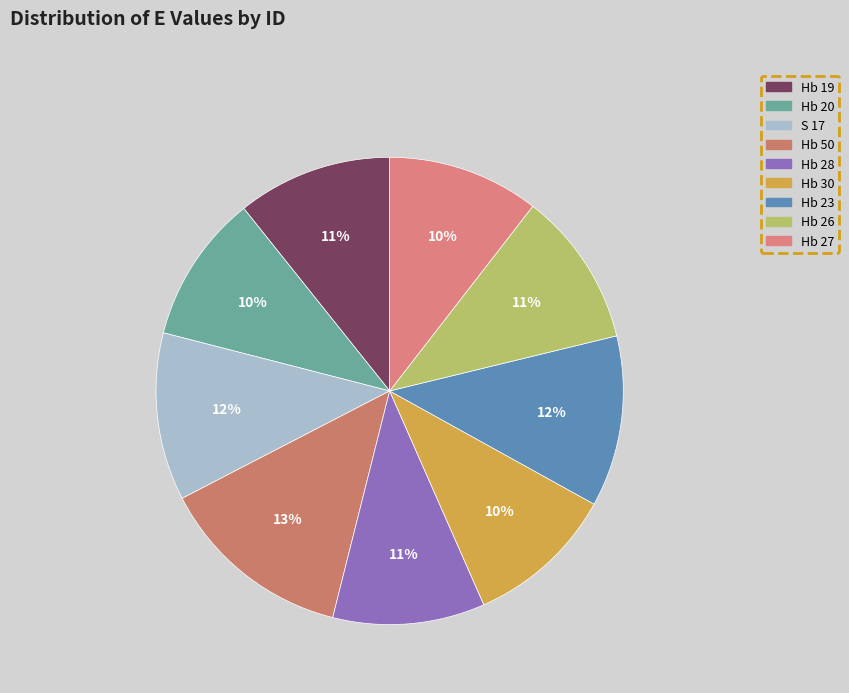

Which category has the smallest portion of the pie?

Hb 20